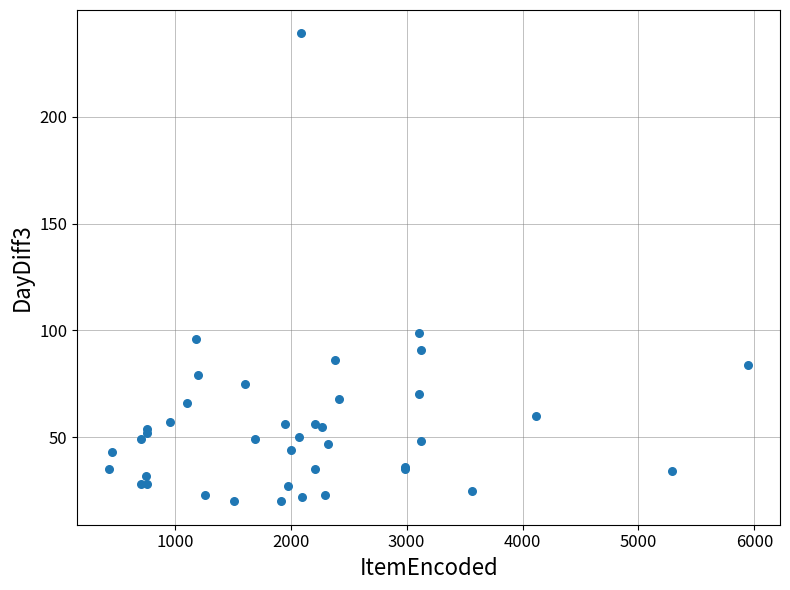

What Y value in the scatter plot is closest to 129?

99